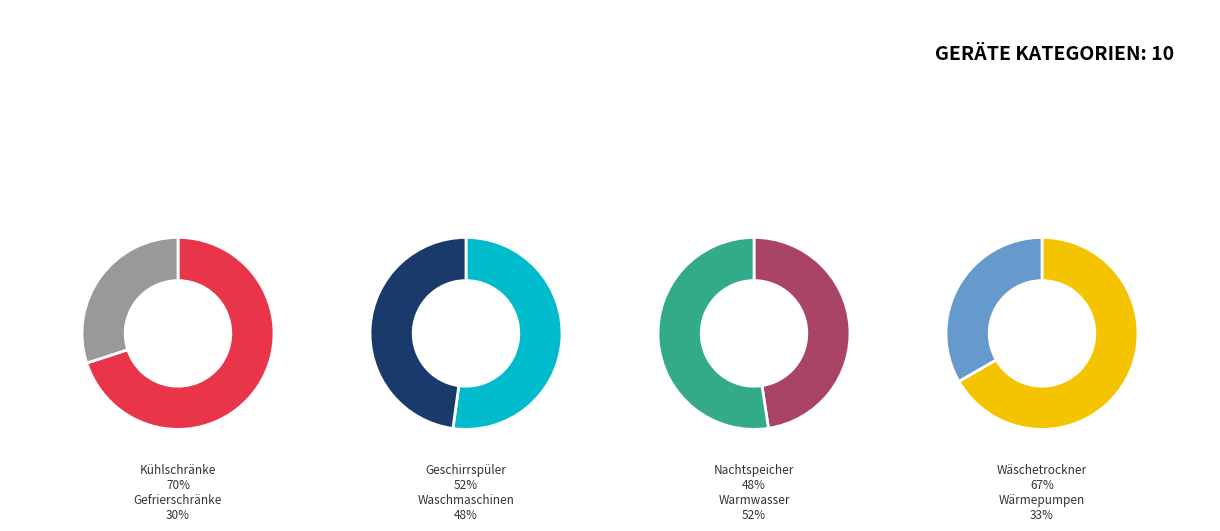

Does Warmwasserbereitstellung represent more than half of the total?

No